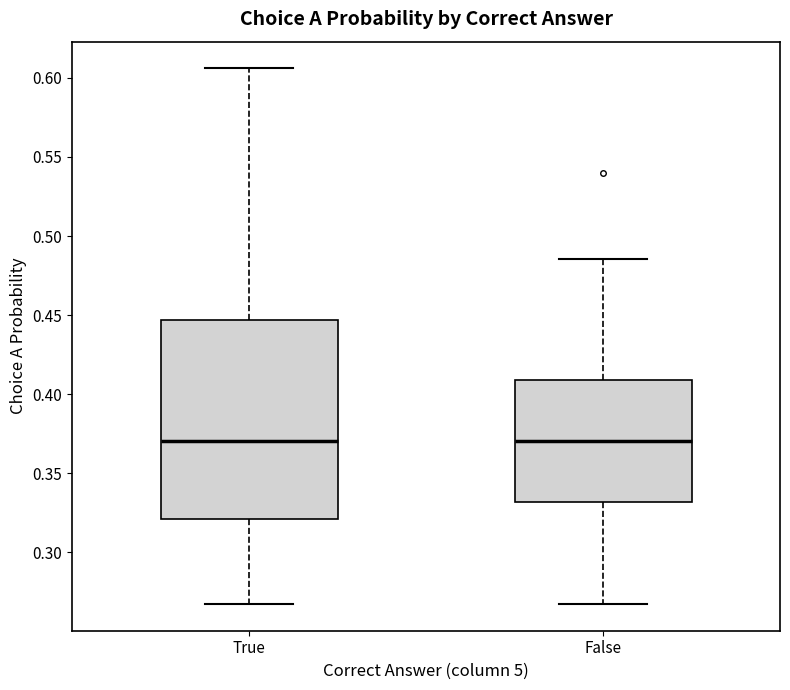

Comparing the boxes themselves (not the whiskers), which one is the tallest?

True